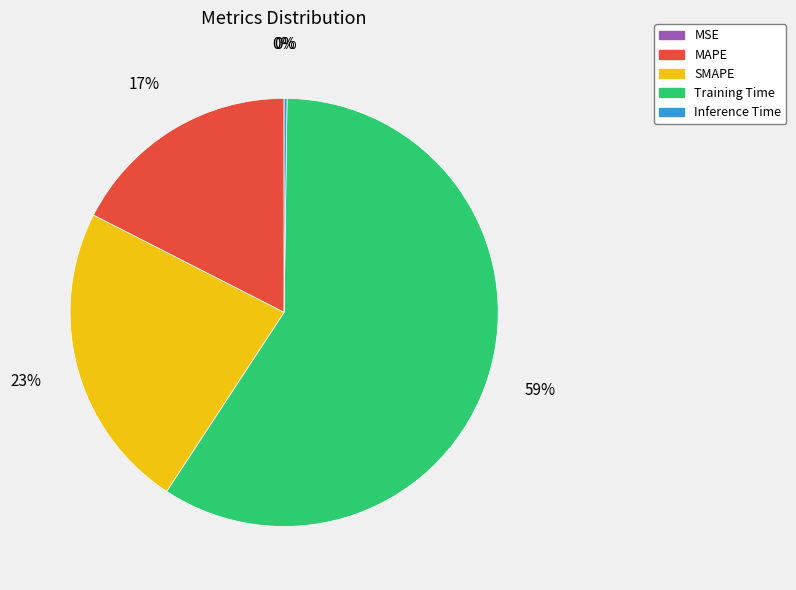

To the nearest percent, what is the difference between the MAPE and SMAPE slice percentages?

6%